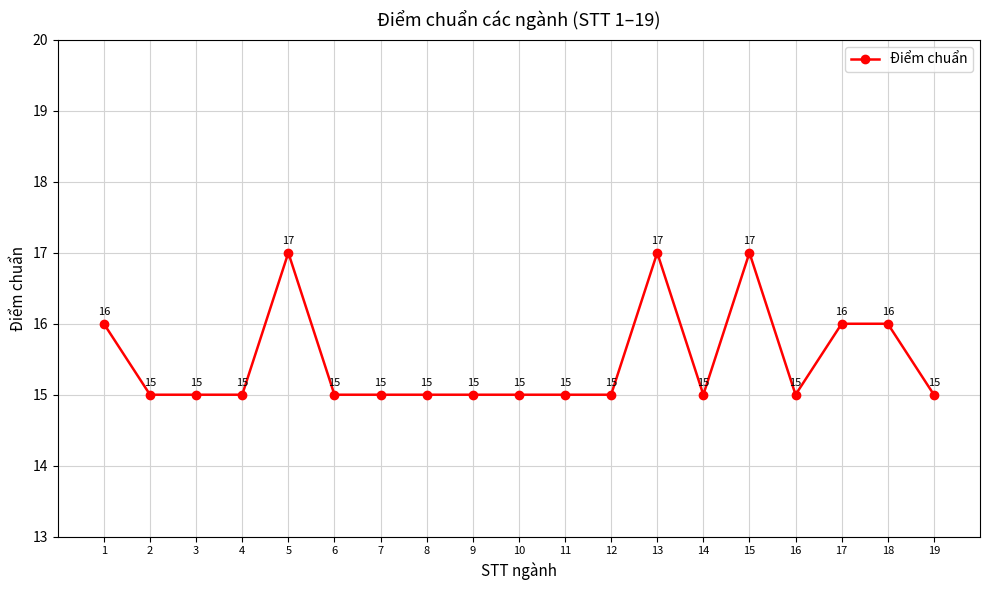

What is the smallest value displayed?

15